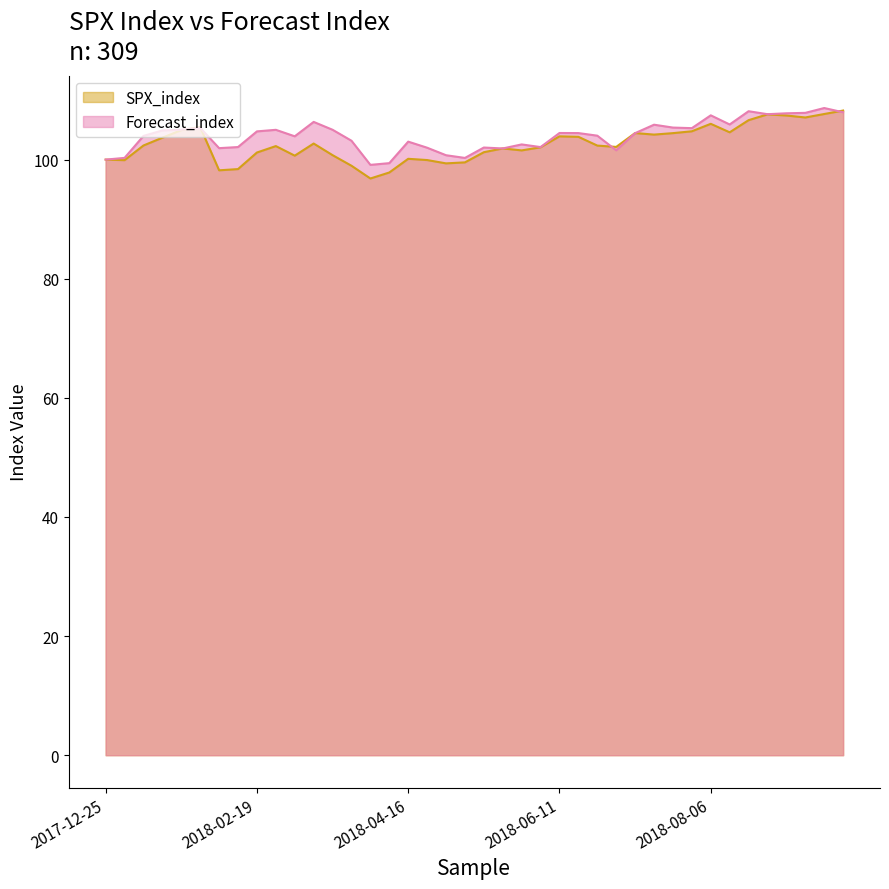

What is the average value of the SPX_index series?

102.6